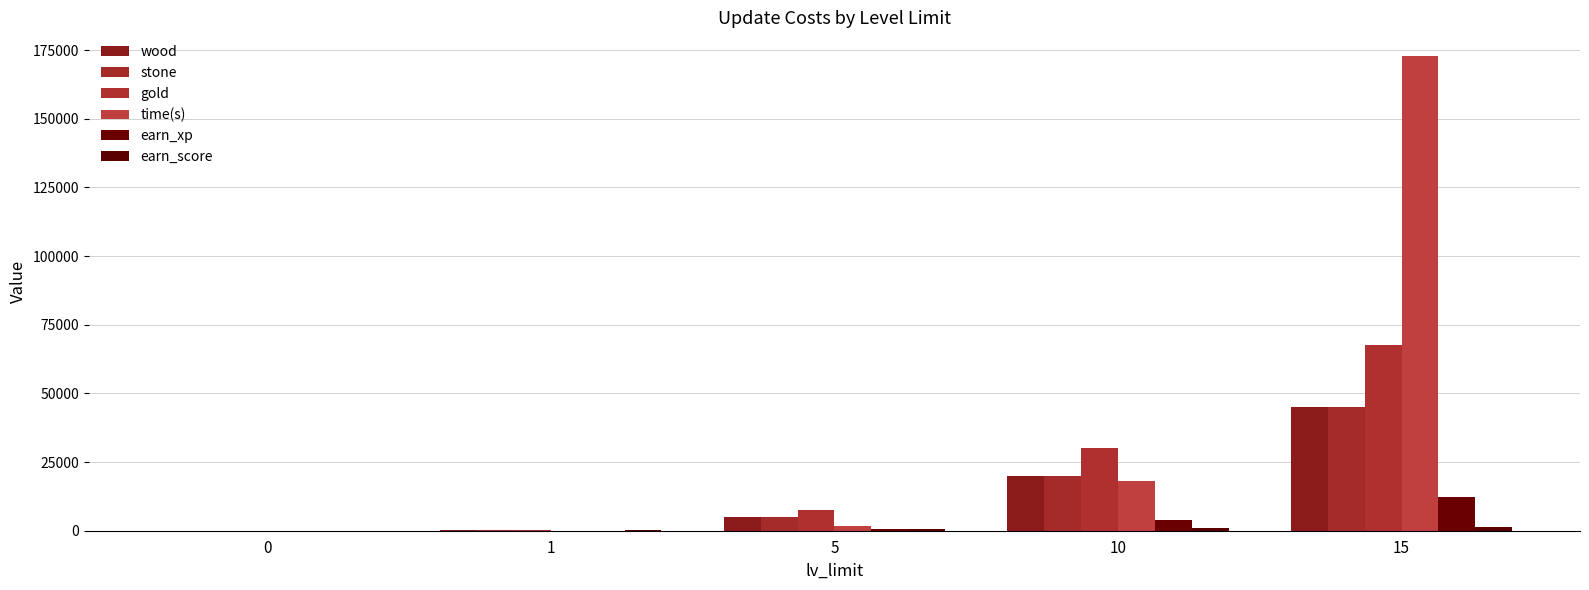

Does the chart contain stacked bars?

No